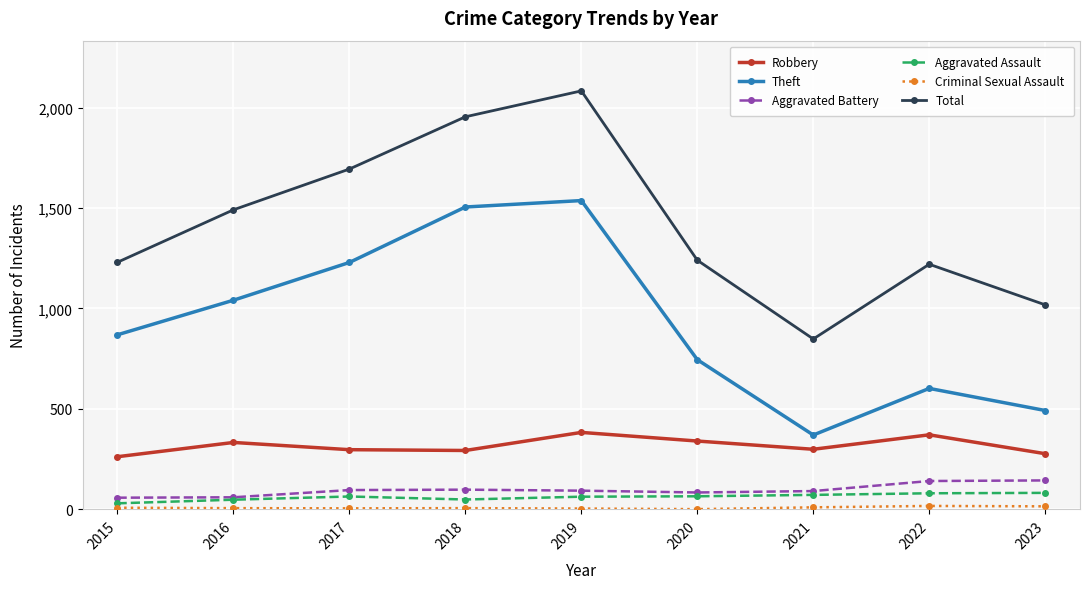

Where is the first local maximum for Total?

2019